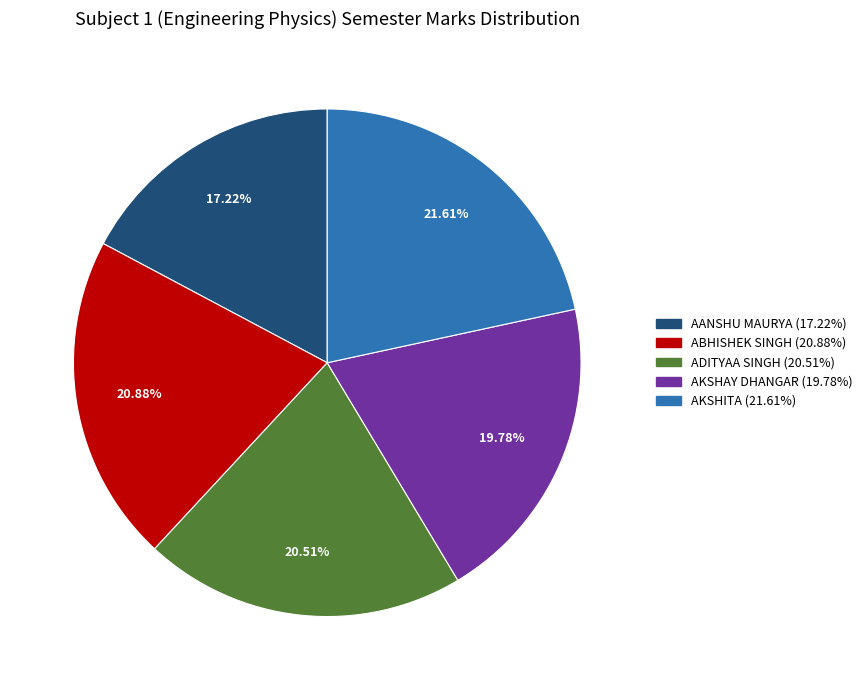

To the nearest percent, what is the combined percentage of ADITYAA SINGH and AKSHITA?

42%